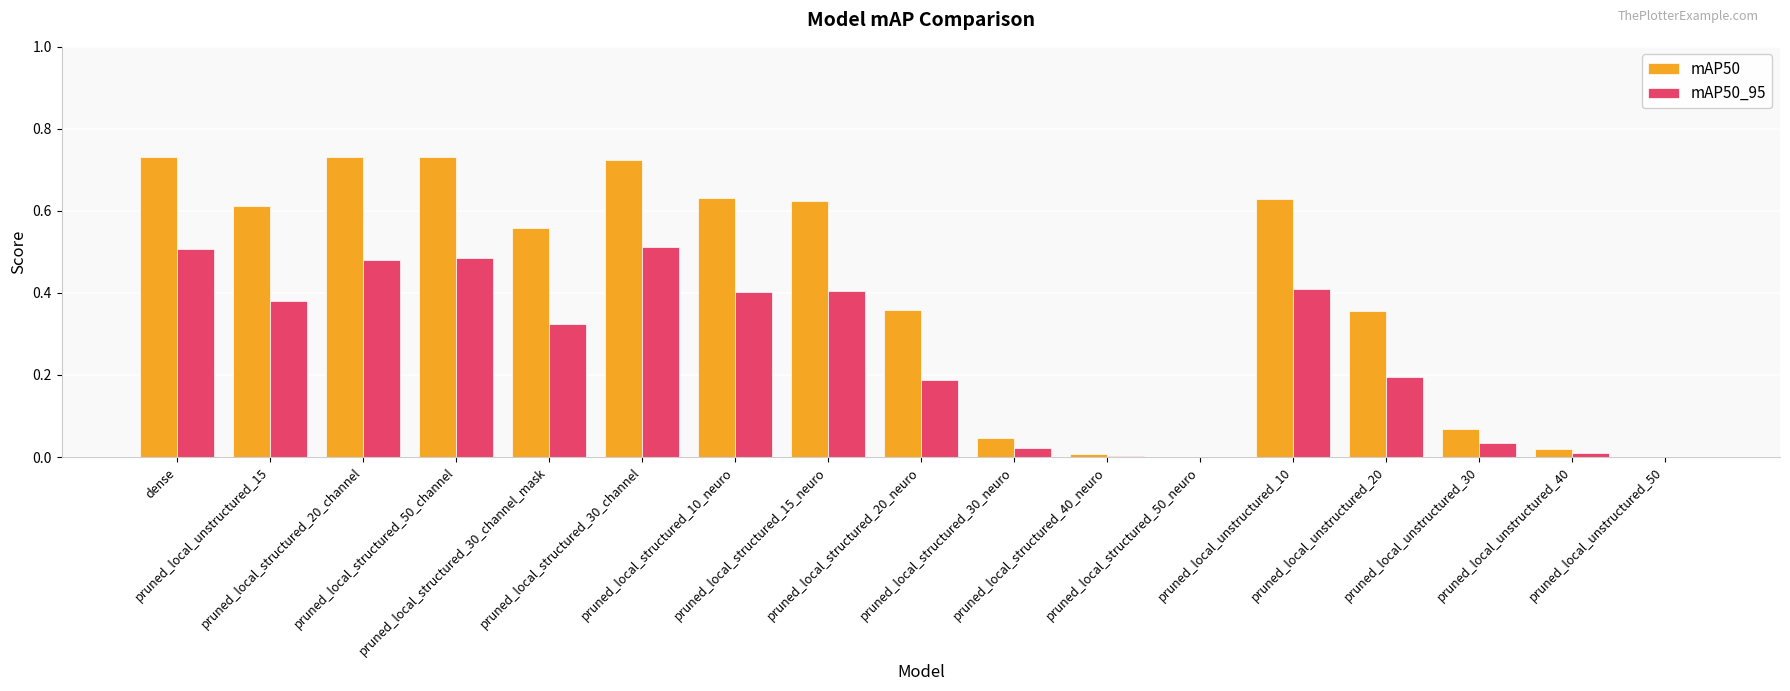

Which series has the largest total across all categories?

mAP50